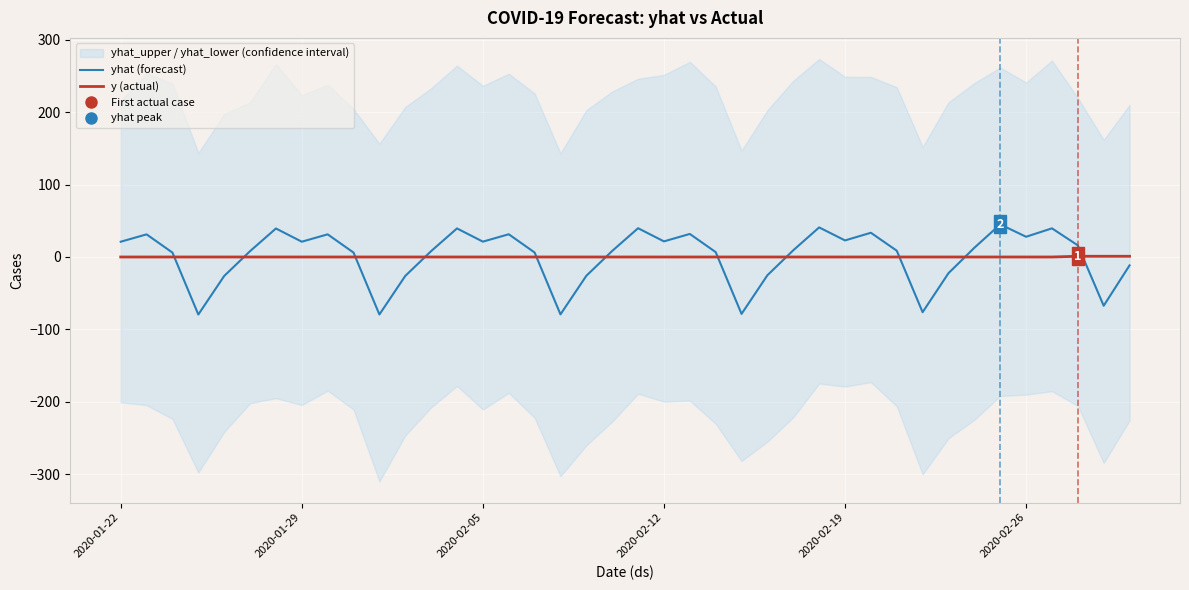

What is the difference between the yhat (forecast) values at 13 and 20?

0.3